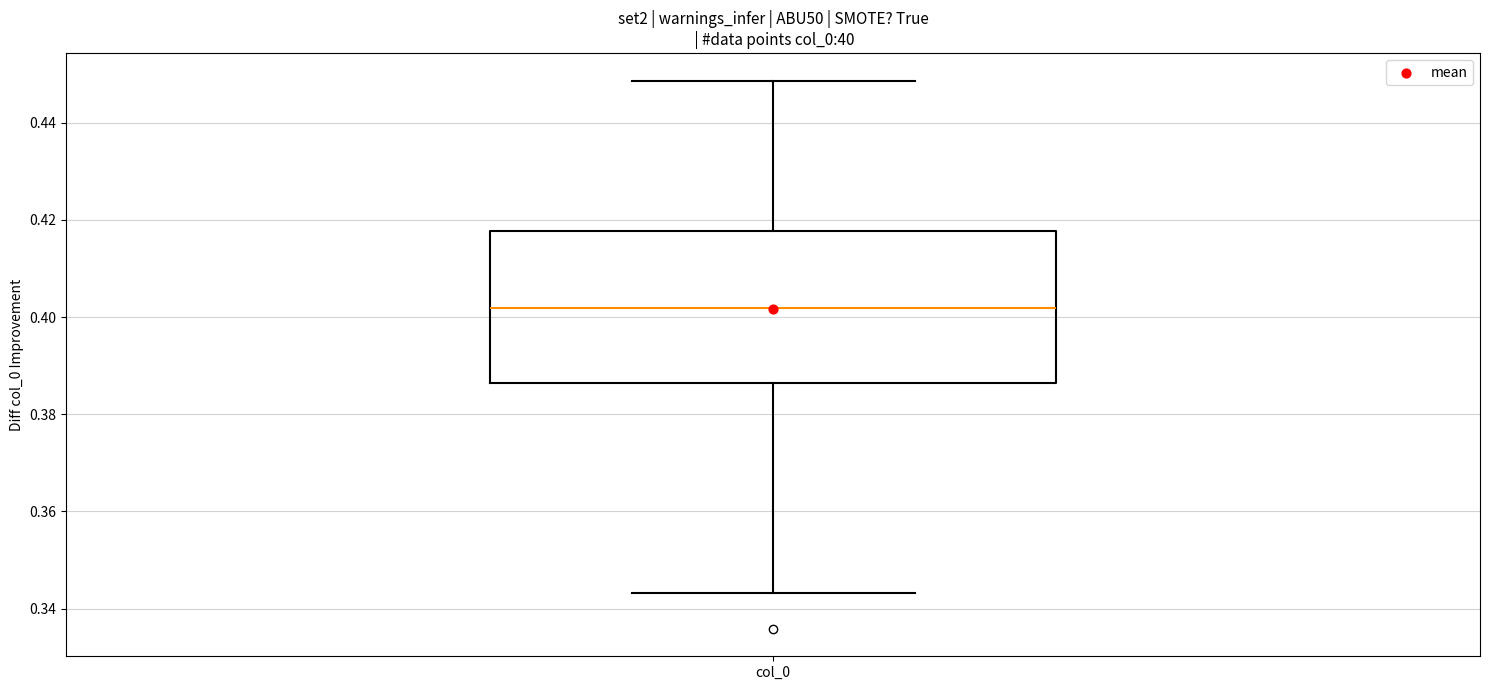

Where does the lower whisker of the box for col_0 end on the y-axis? The values are not printed on the chart, so give them approximately, as read against the axis.

0.344